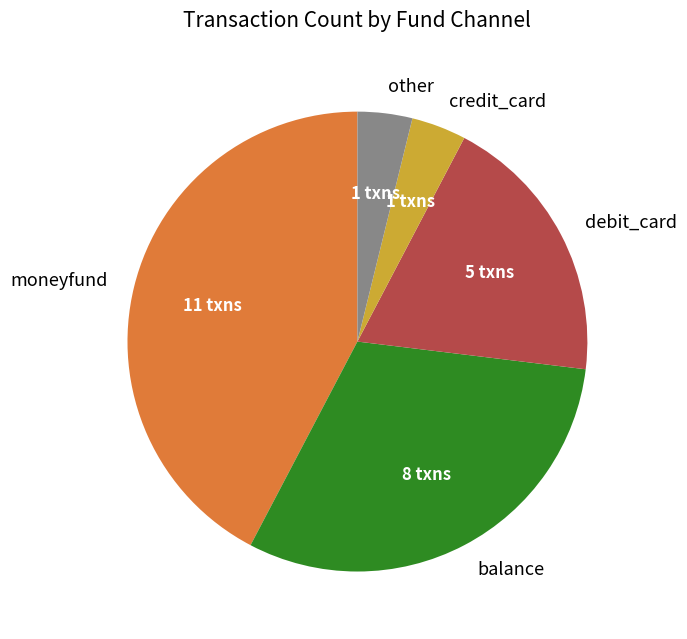

Combined, do credit_card and other account for over 50%?

No